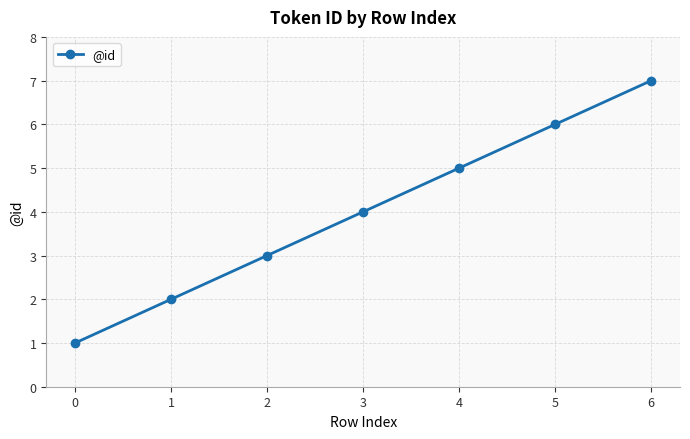

List the labels in order of value, smallest first.

0, 1, 2, 3, 4, 5, 6